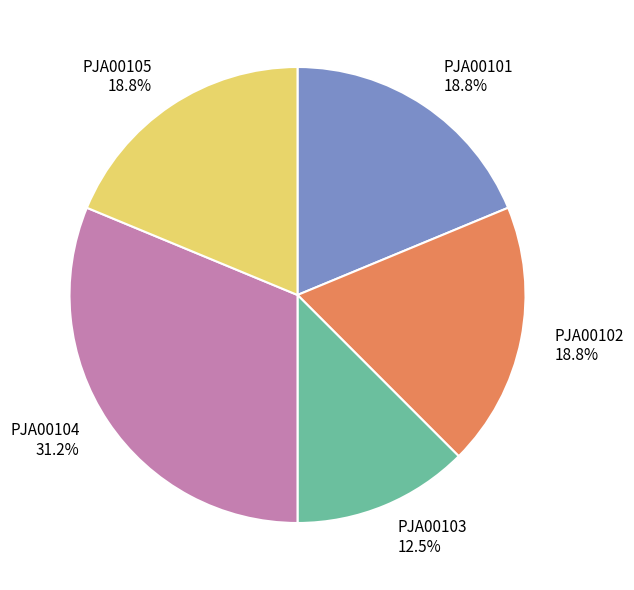

To the nearest percent, what is the difference between the PJA00101 and PJA00103 slice percentages?

6%